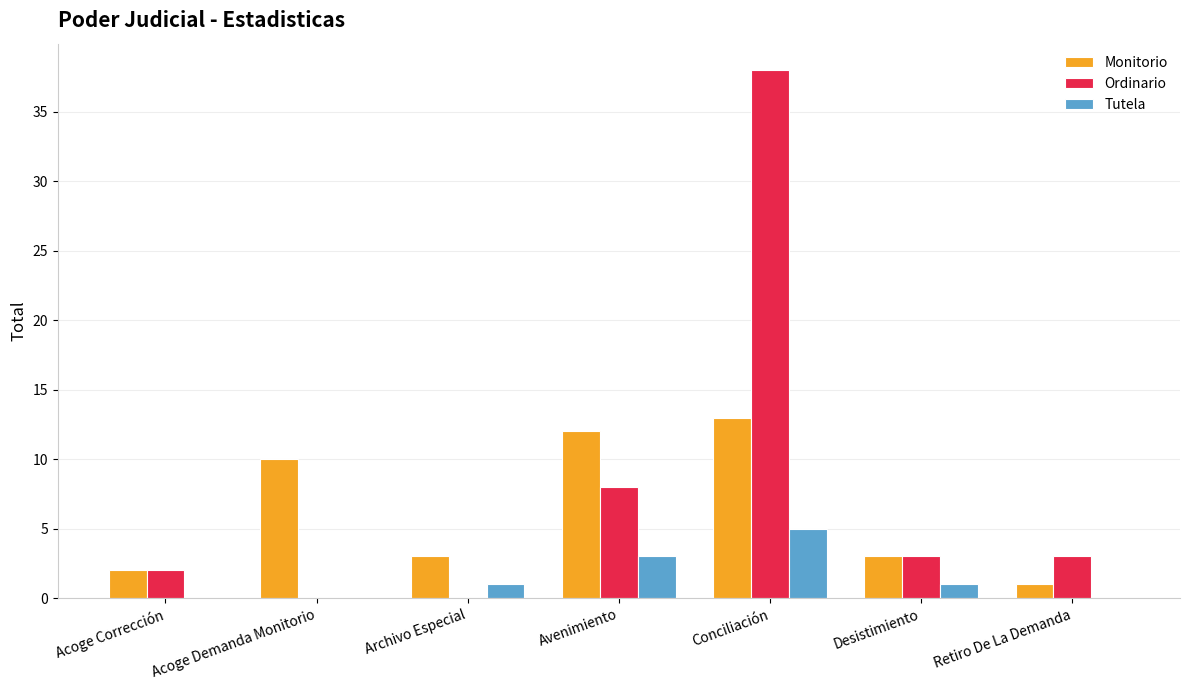

What is the total value across all series at Retiro De La Demanda?

4